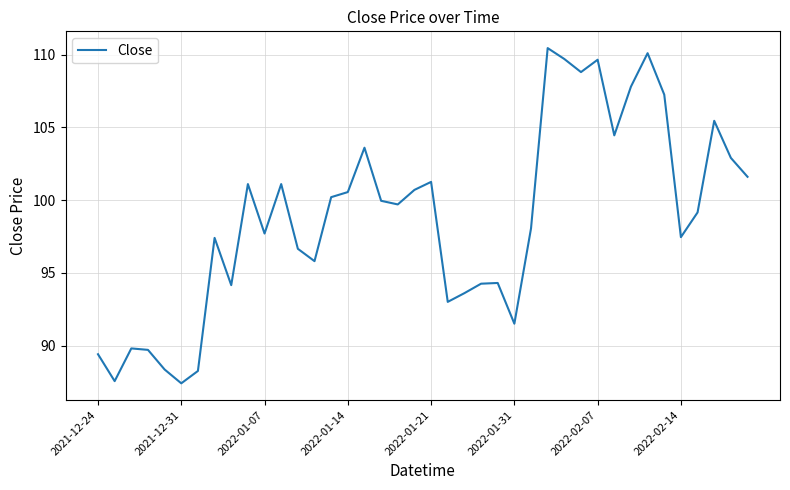

What is the maximum value shown in the chart?

110.5